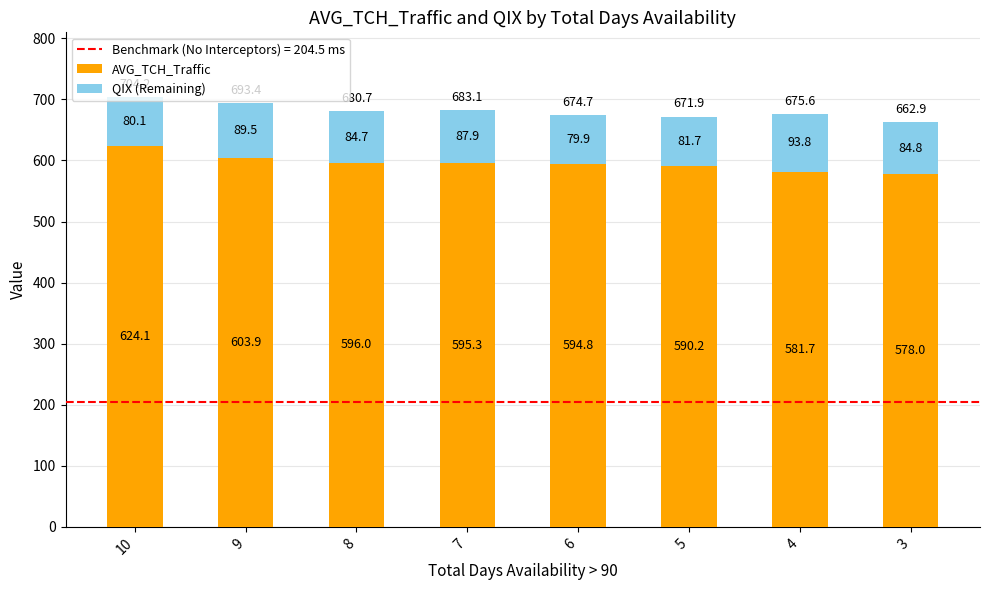

At which label does AVG_TCH_Traffic reach its minimum?

3